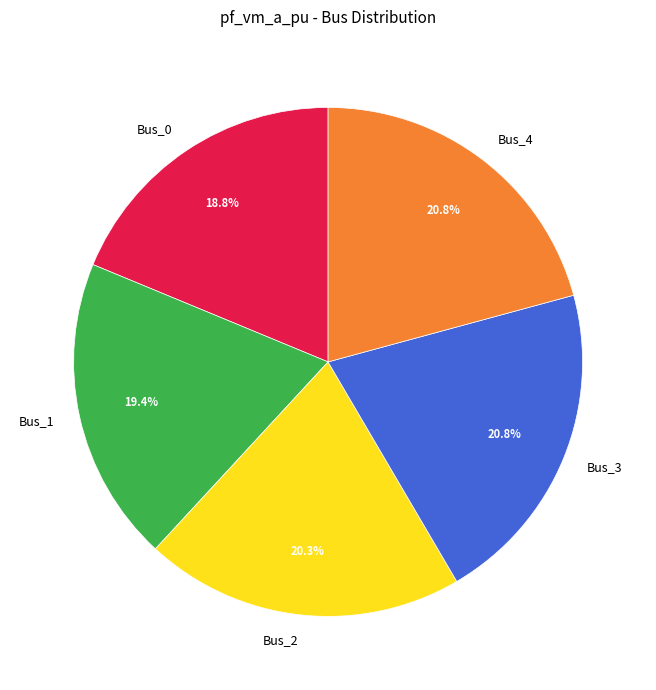

What is the ratio of the value at Bus_2 to the value at Bus_4?

1.0